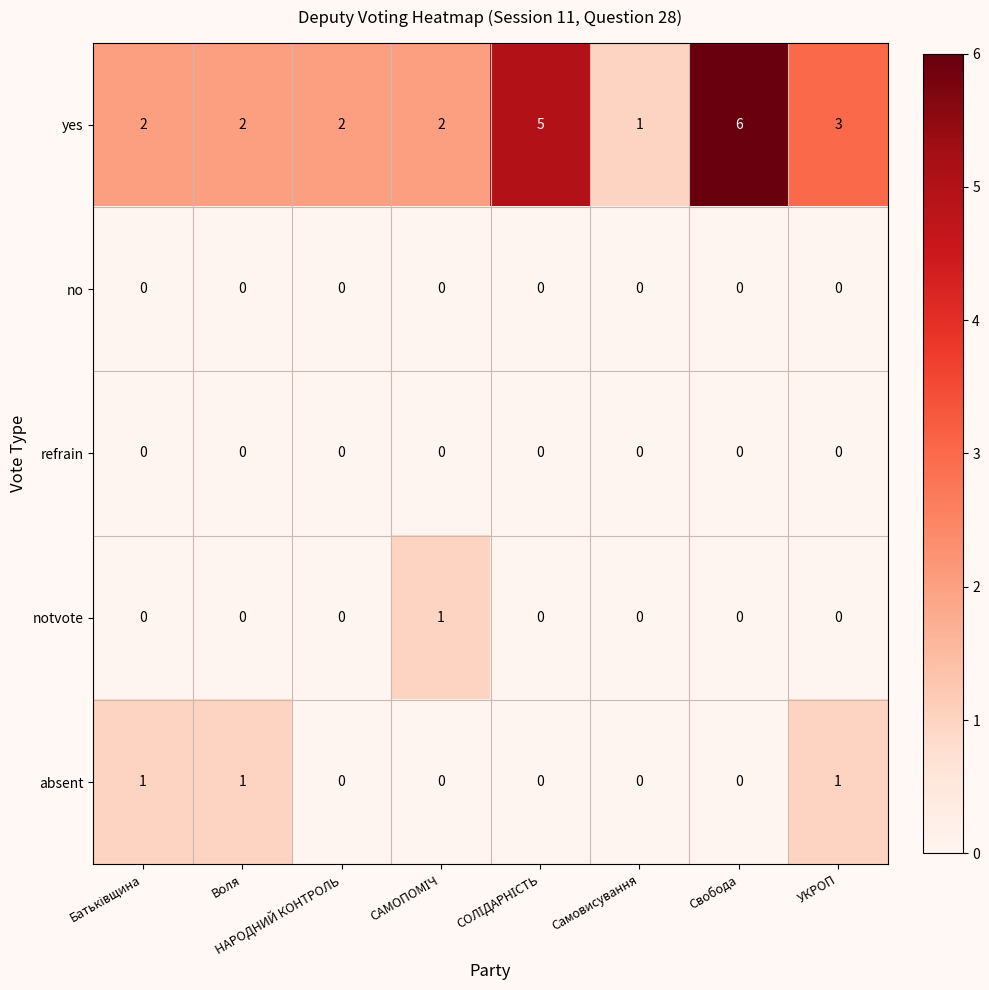

The yes series shows 1 at УКРОП. True or false?

False